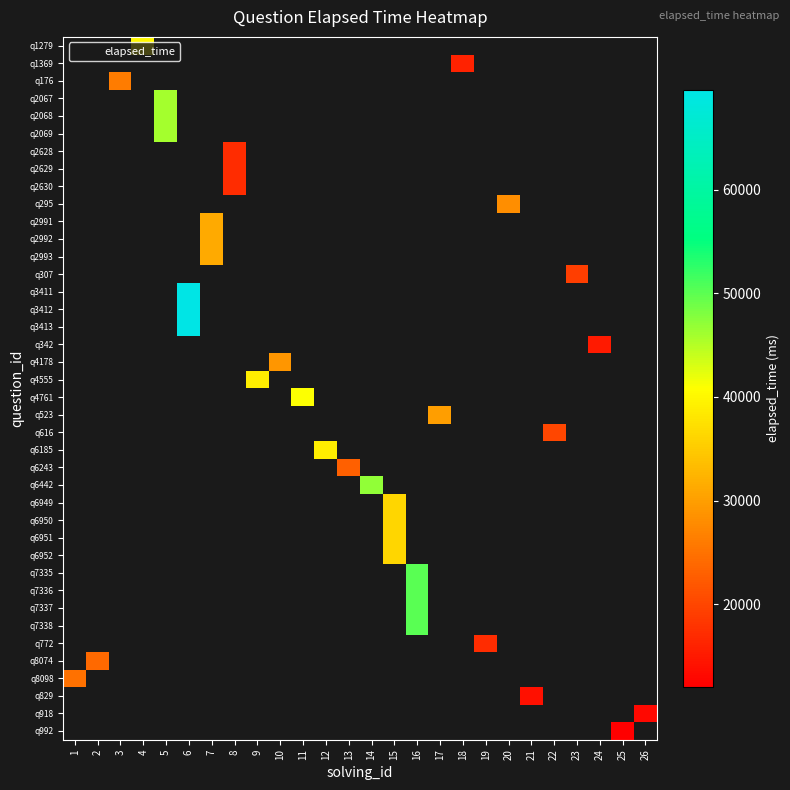

What is the smallest value displayed?

12000.0